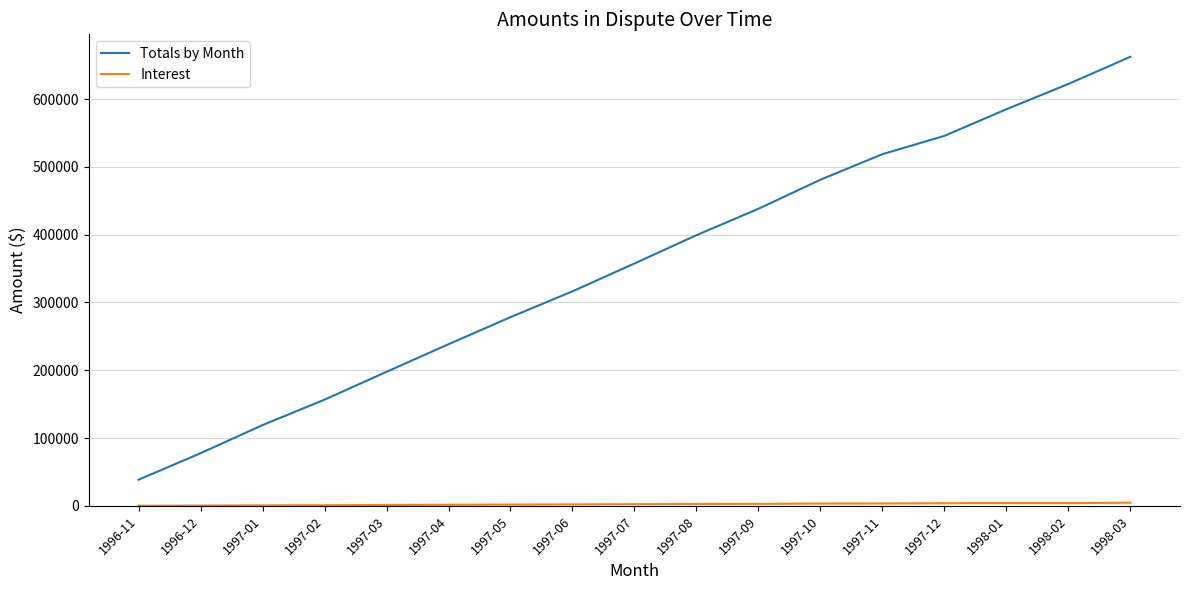

Which label corresponds to the largest value in the chart?

1998-03